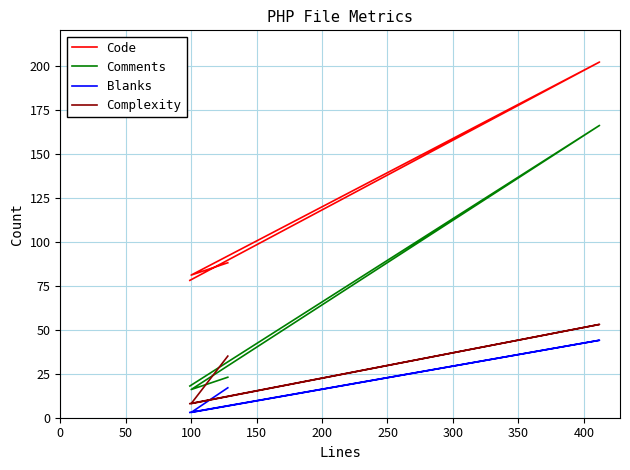

What is the value of the Comments point at the 3rd from the left?

16